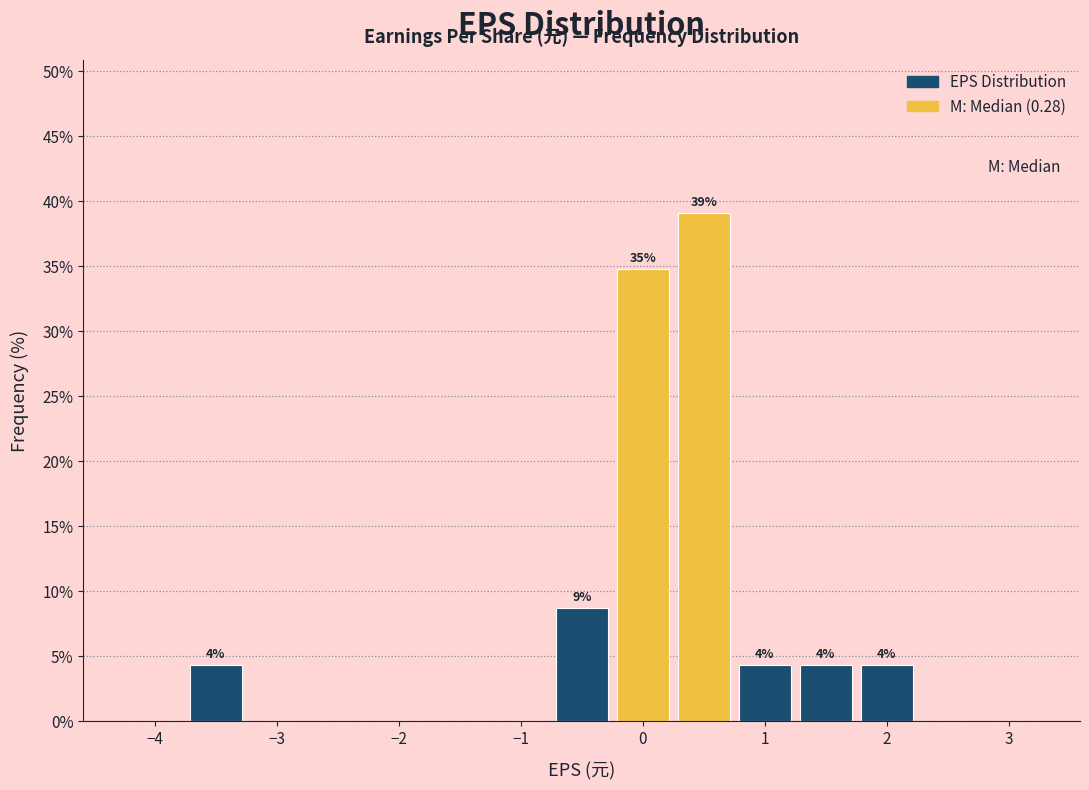

Which range on the x-axis has the tallest bar?

0.25 to 0.75